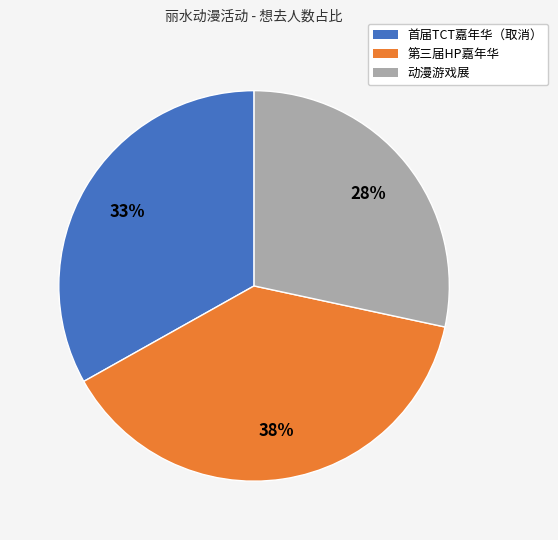

To the nearest percent, what is the difference between the largest and smallest slice percentages?

10%